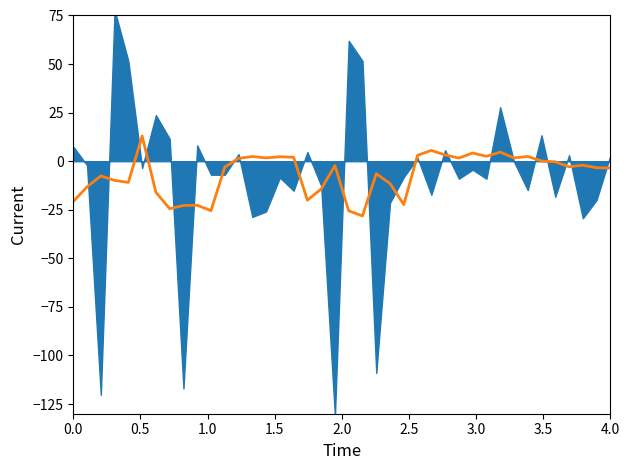

How many categories are shown in the chart?

40